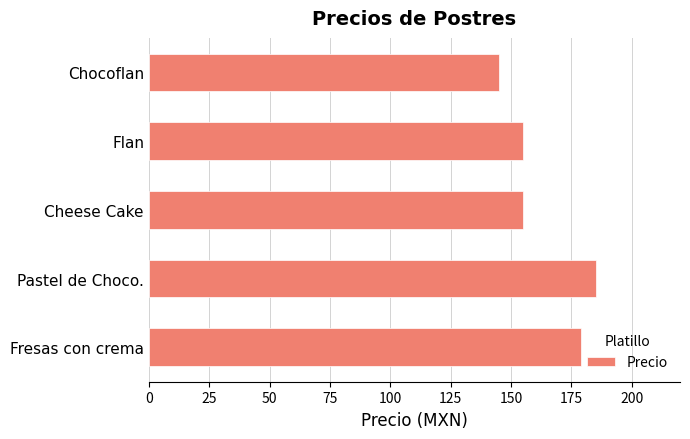

What is the difference between the second highest and minimum values?

34